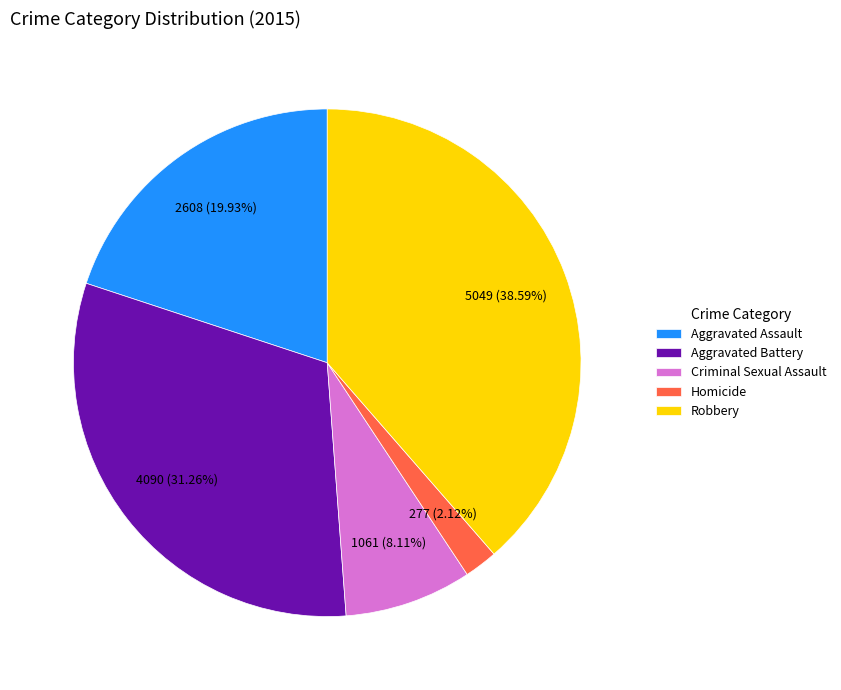

What is the ratio of the value at Aggravated Battery to the value at Aggravated Assault?

1.6